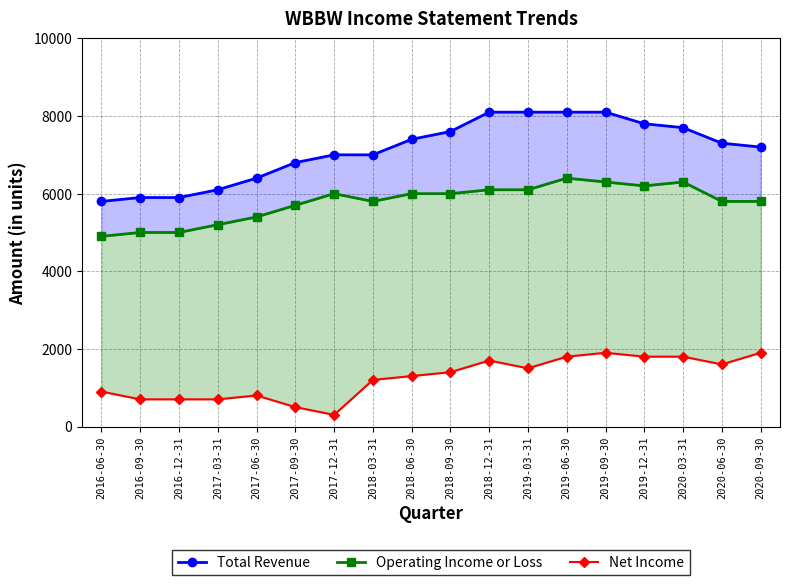

How many lines are shown in the chart?

3